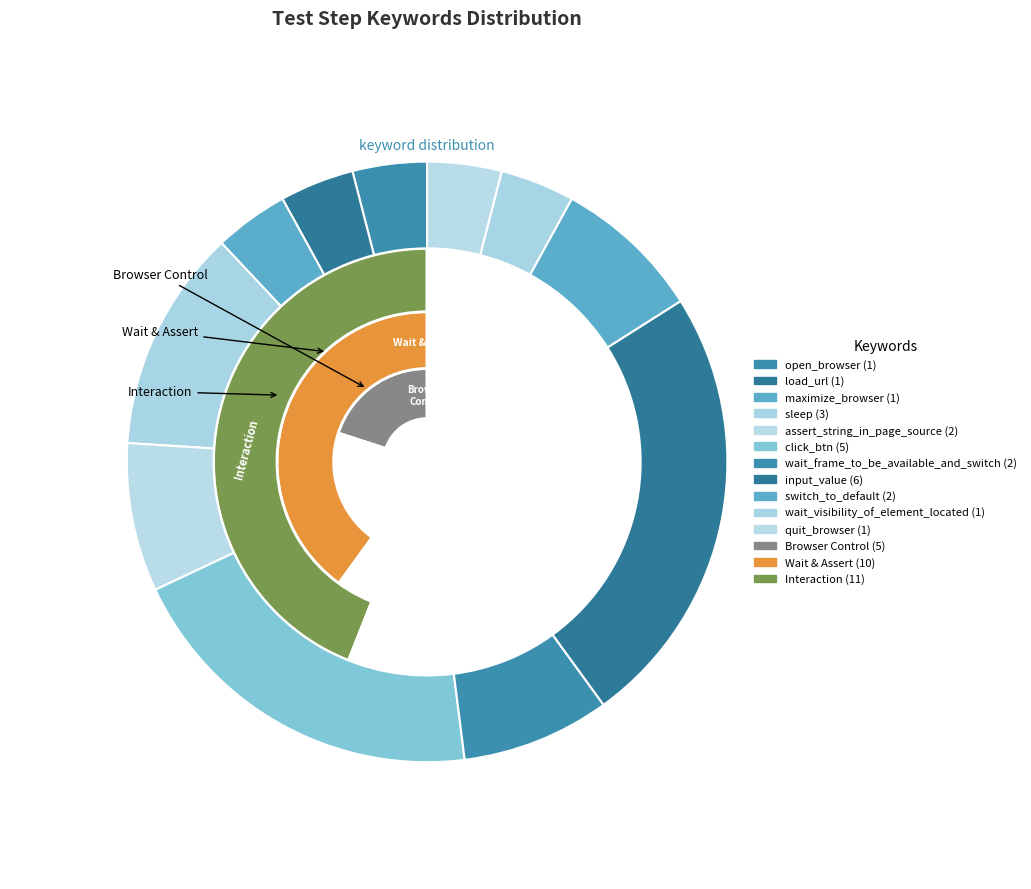

To the nearest percent, what portion does load_url represent?

4%